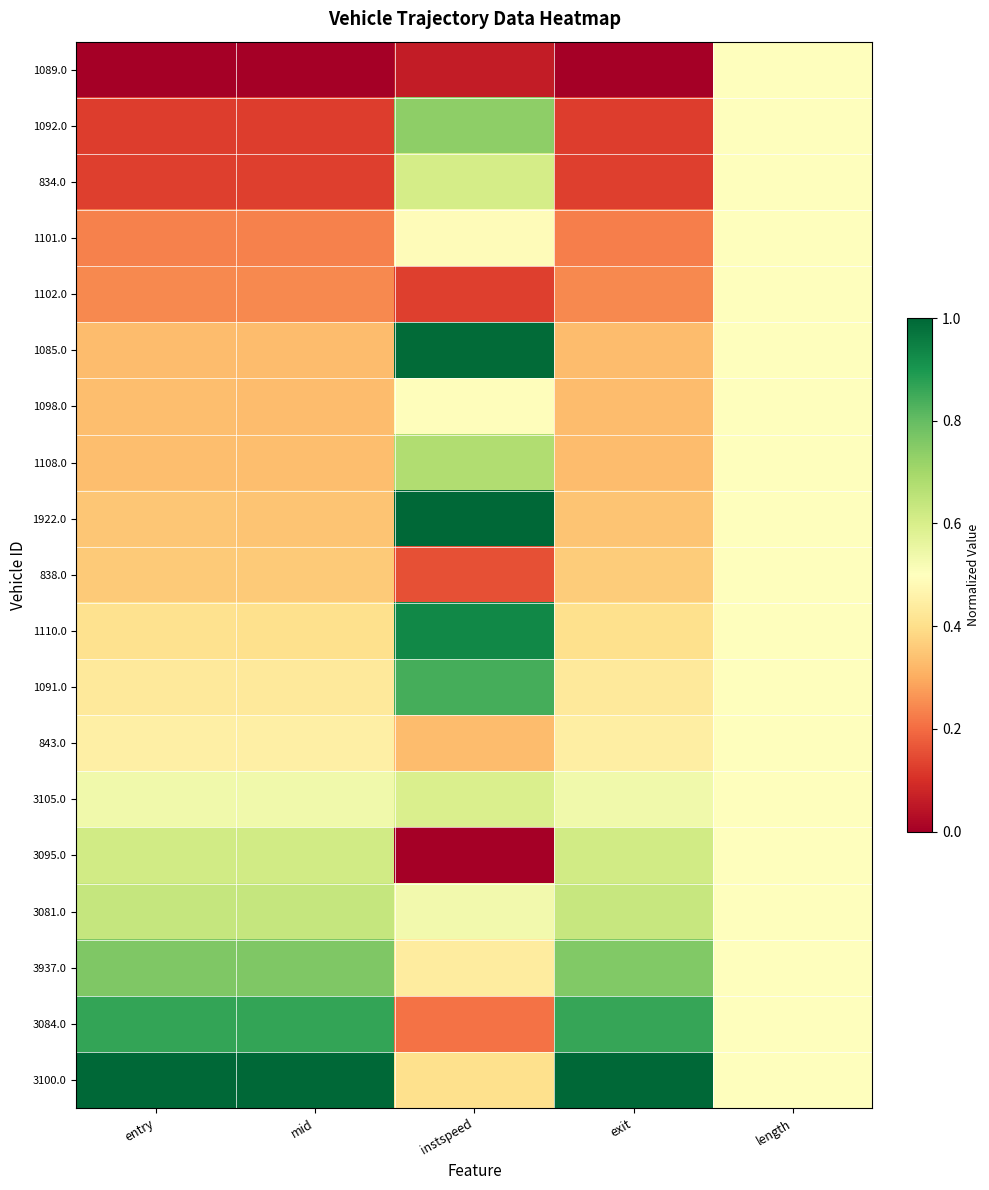

At how many categories does at least one series exceed 0?

5